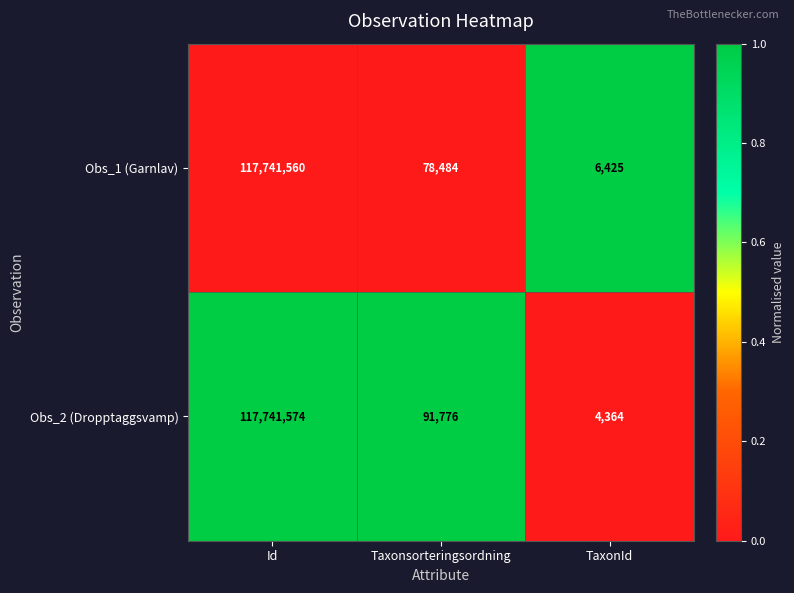

At which category is the sum across all series the highest?

Id